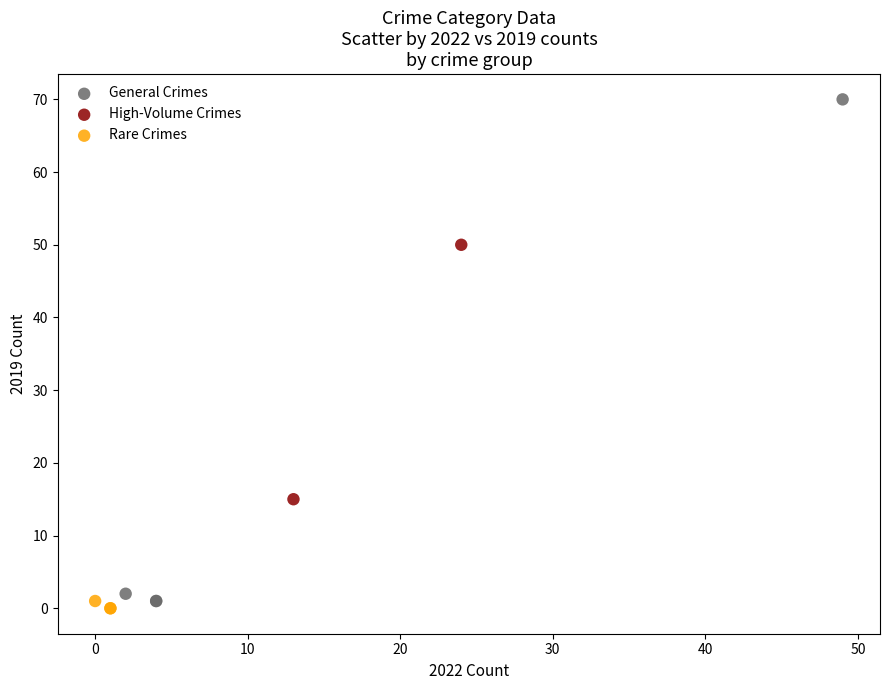

Which series reaches the minimum Y coordinate?

Rare Crimes